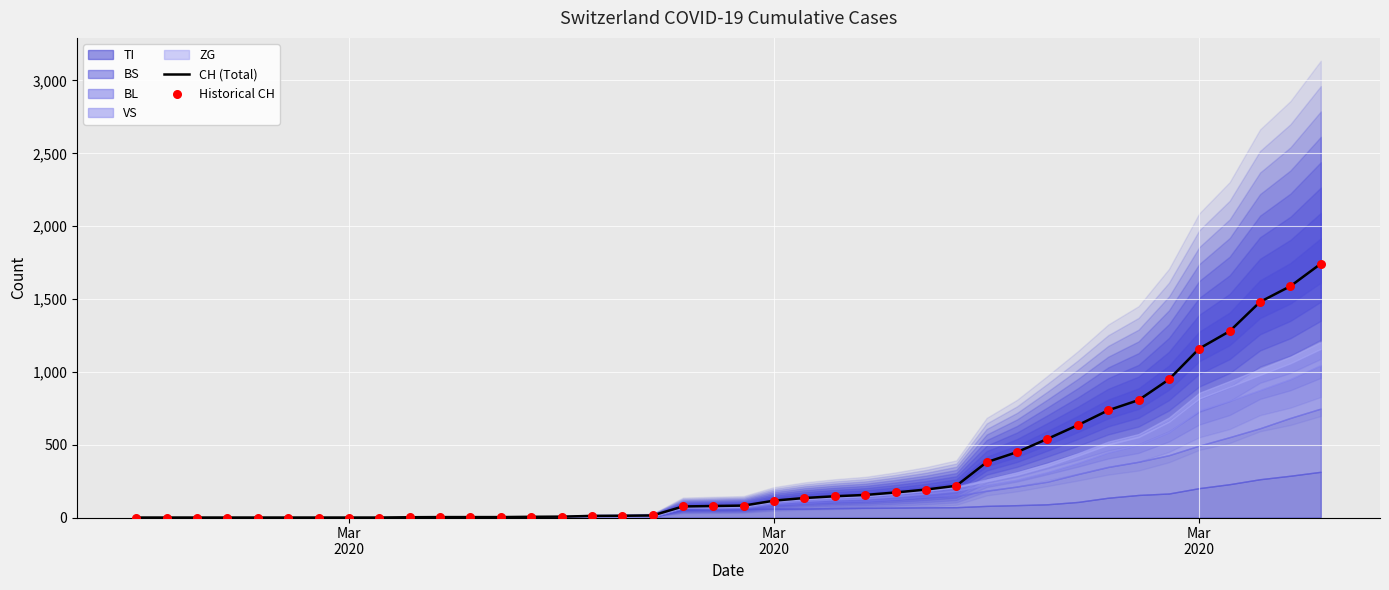

Which series contains the lowest Y value?

CH (Total)